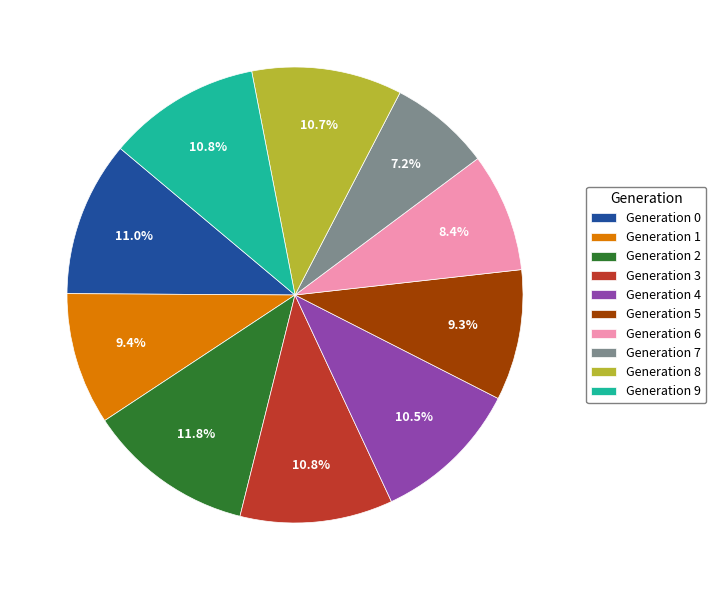

What is the ratio of the value at Generation 8 to the value at Generation 3?

1.0